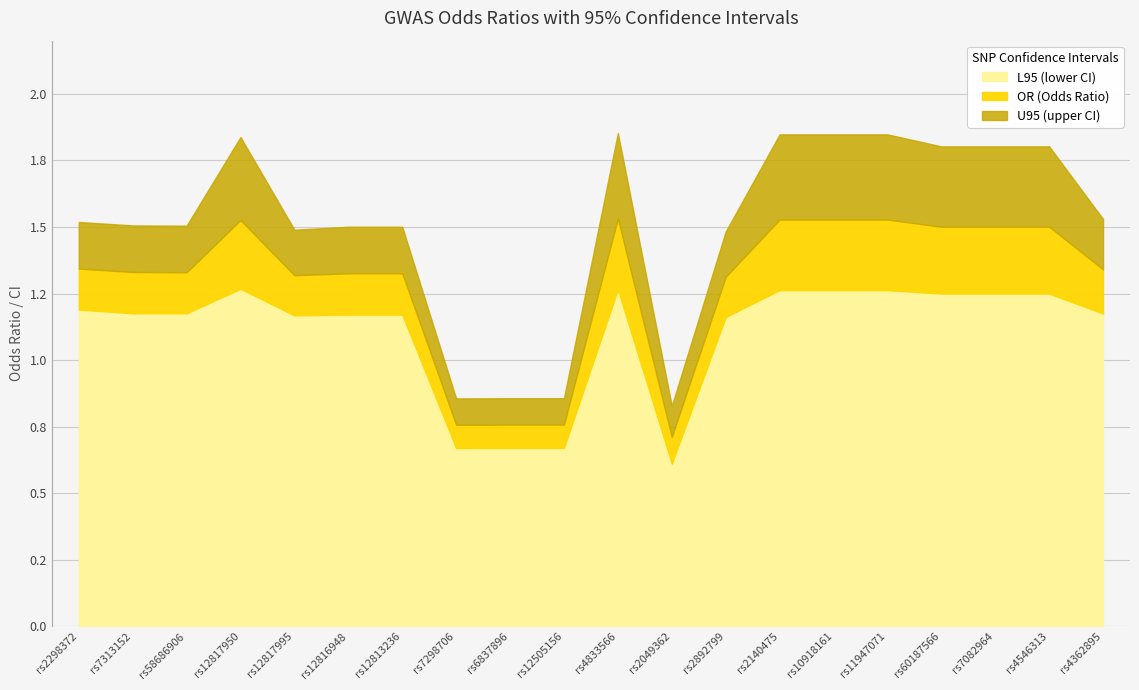

What is the label of the 2nd point from the left?

rs7313152